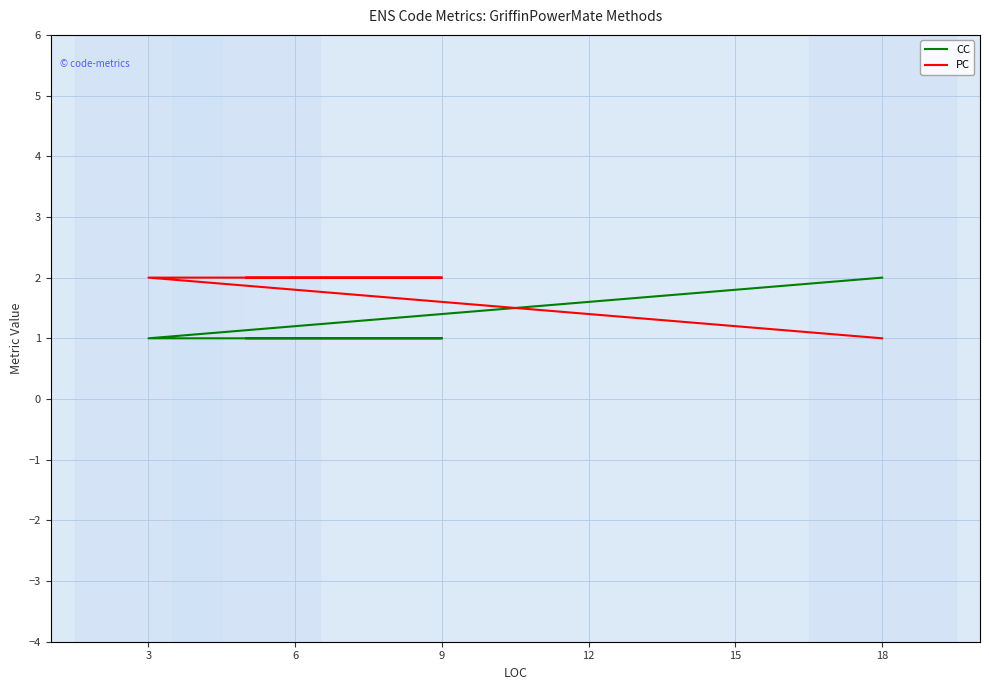

Is the value of PC at 15 greater than the value of CC at 6?

Yes